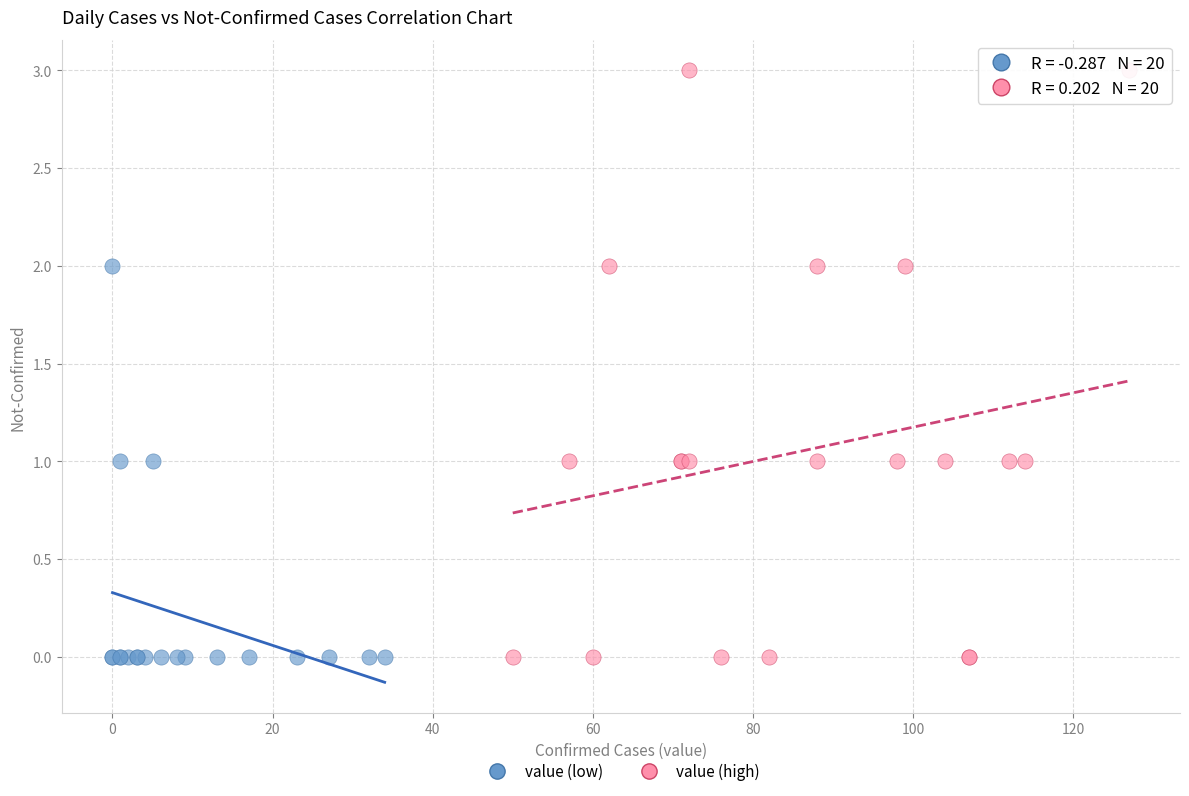

Which series contains the highest Y value?

value (high)